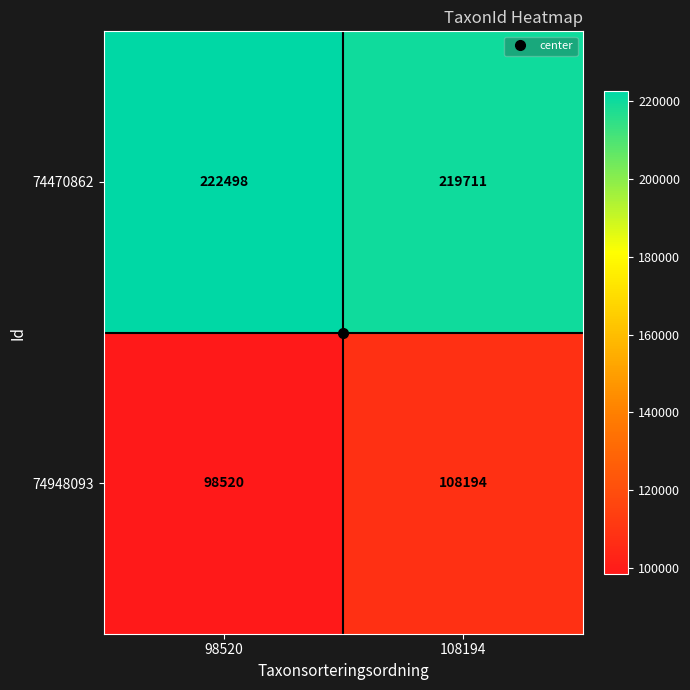

What is the total value across all series at 98520?

321018